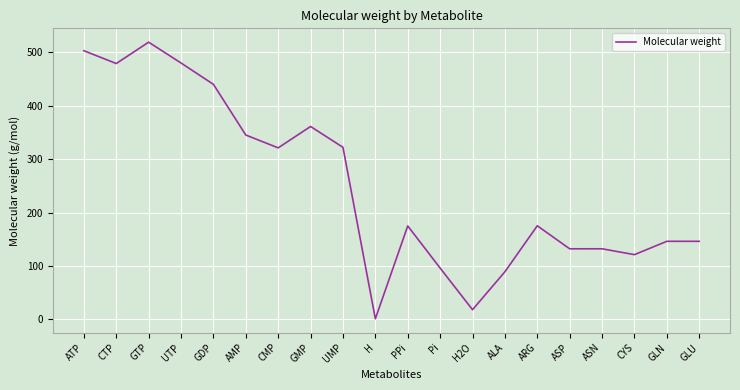

What is the maximum value shown in the chart?

519.1